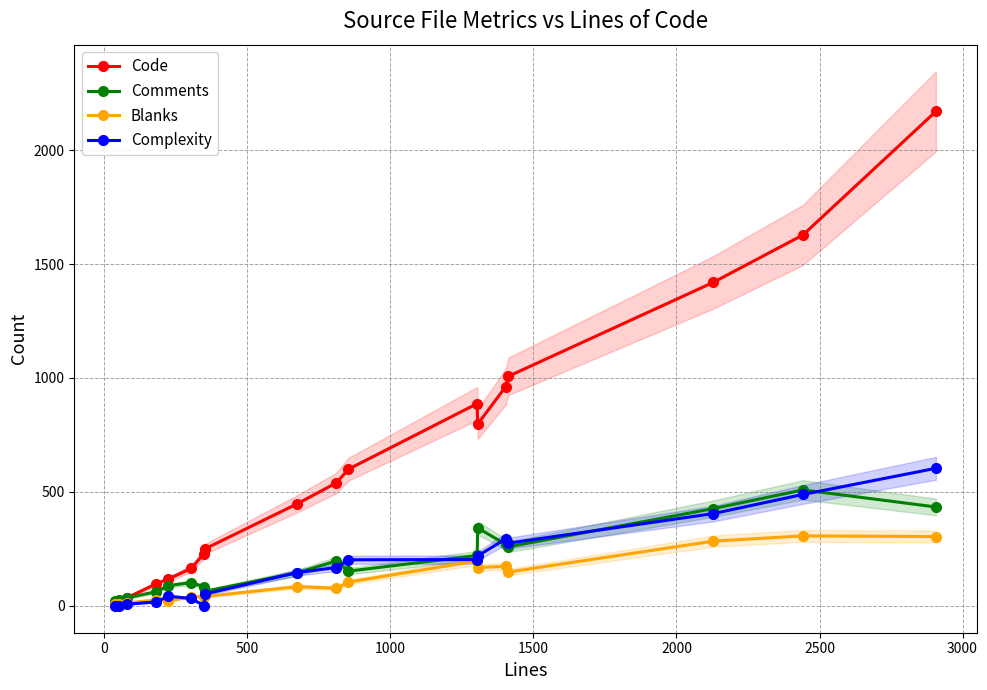

Which series has the widest spread of values?

Code